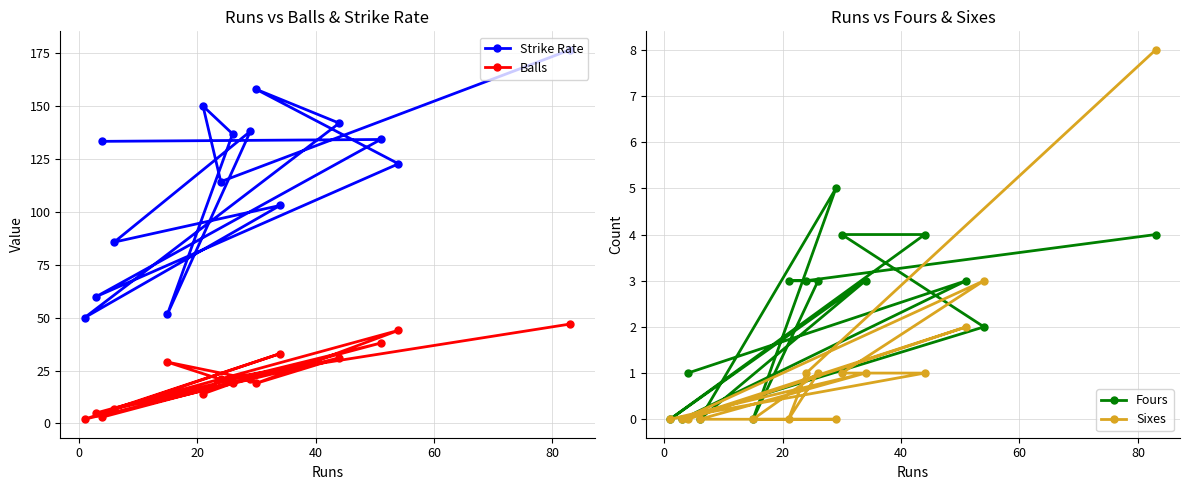

What is the value of the Balls point at the 10th from the left?

19.0